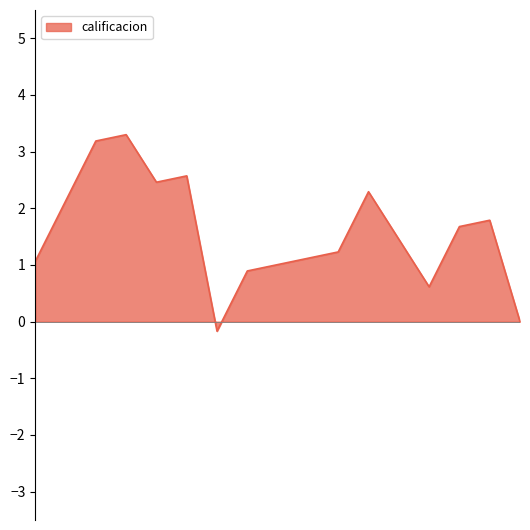

What is the greatest value displayed?

3.3